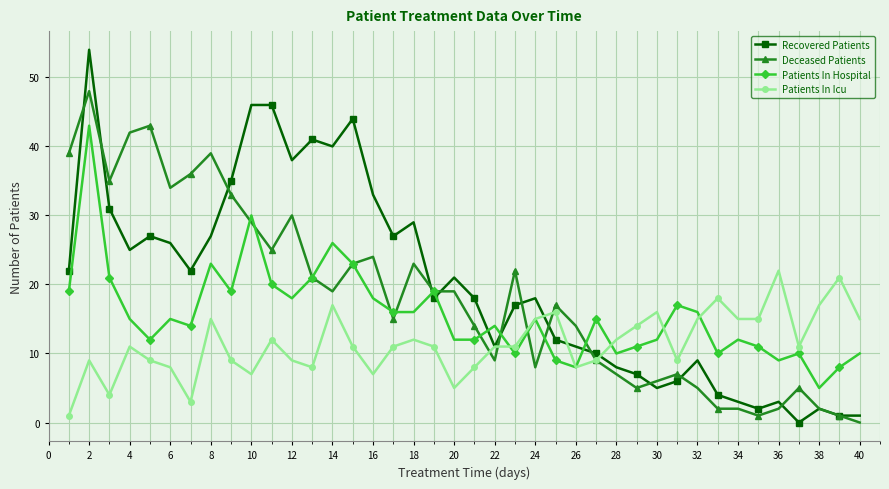

Which series has the widest spread of values?

Recovered Patients